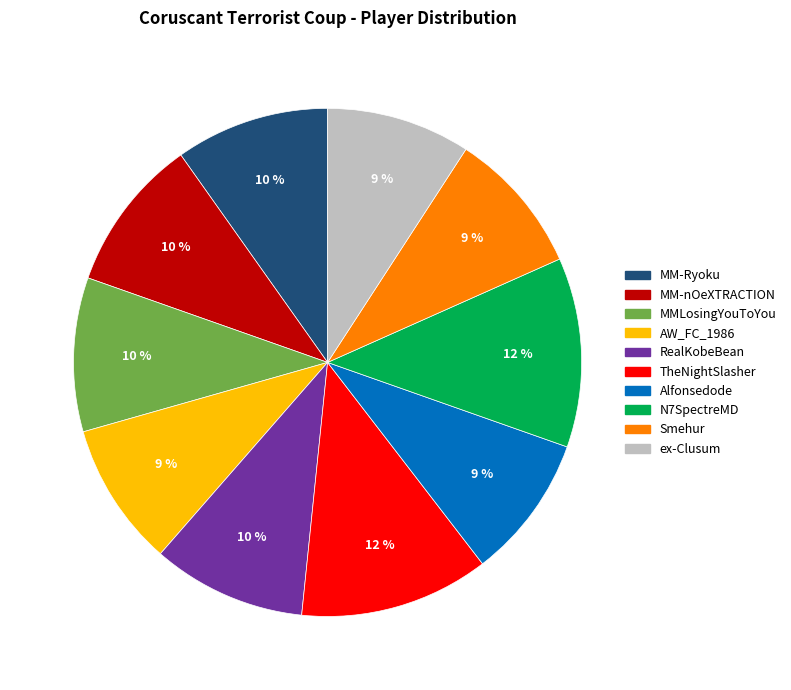

To the nearest percent, what is the difference between the largest and smallest slice percentages?

3%